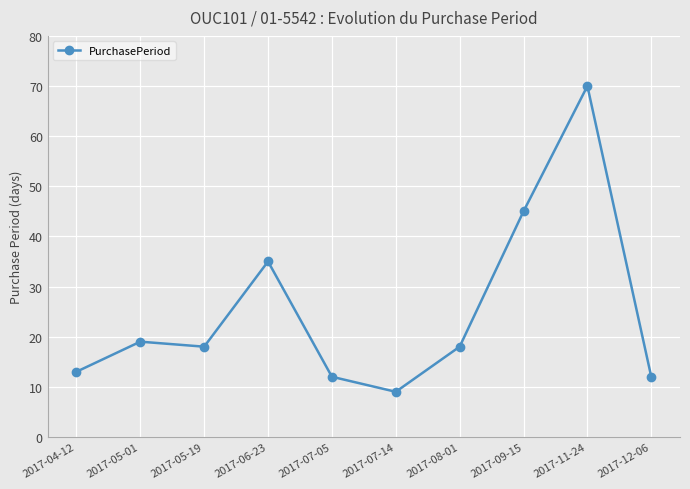

How many series are shown in this chart?

1